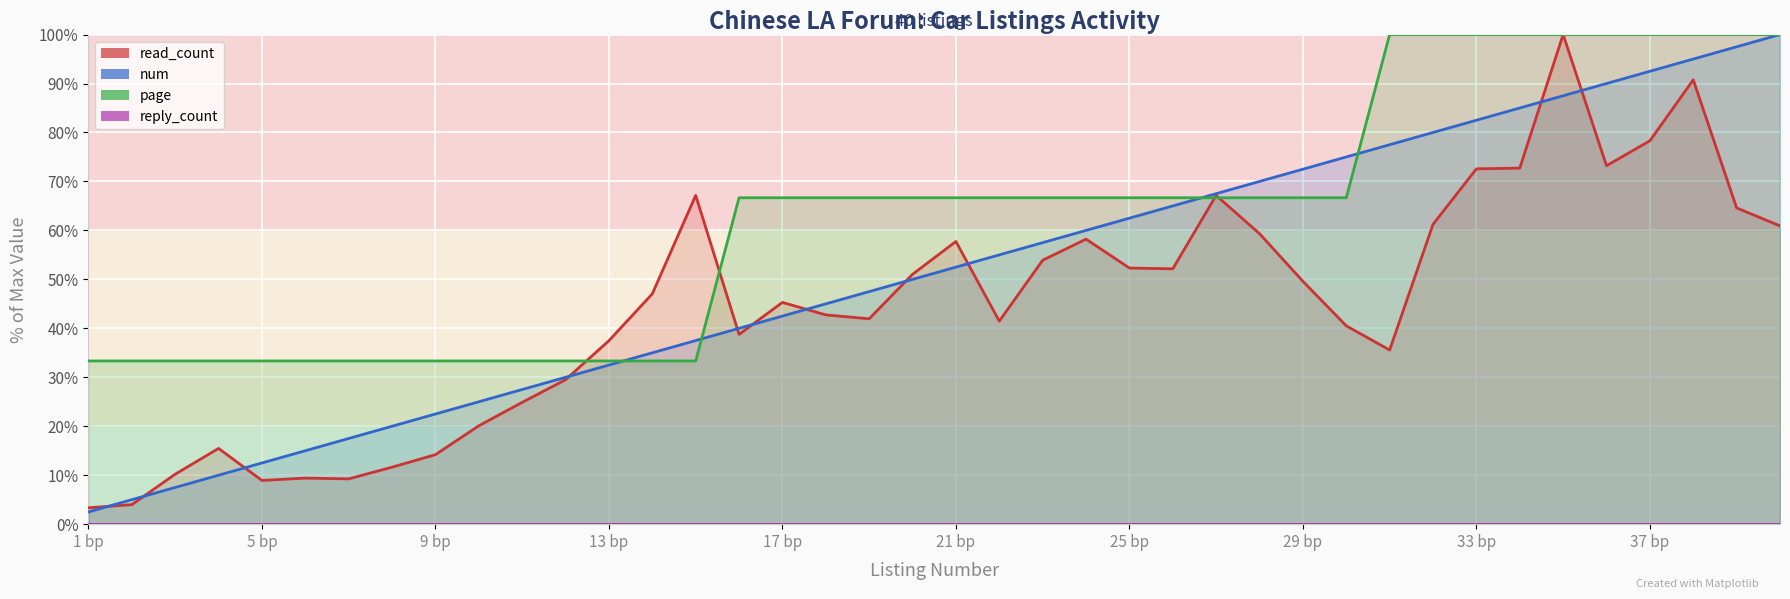

At 25 bp, list the series in order from smallest to largest.

read_count, num, page